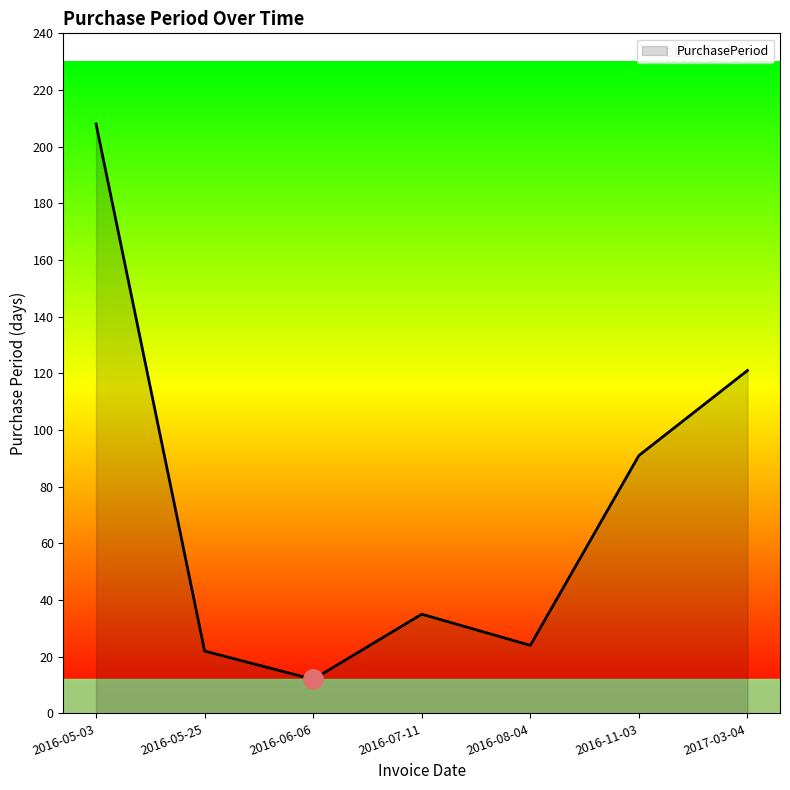

What is the sum of the values at 2016-11-03 and 2016-05-25?

113